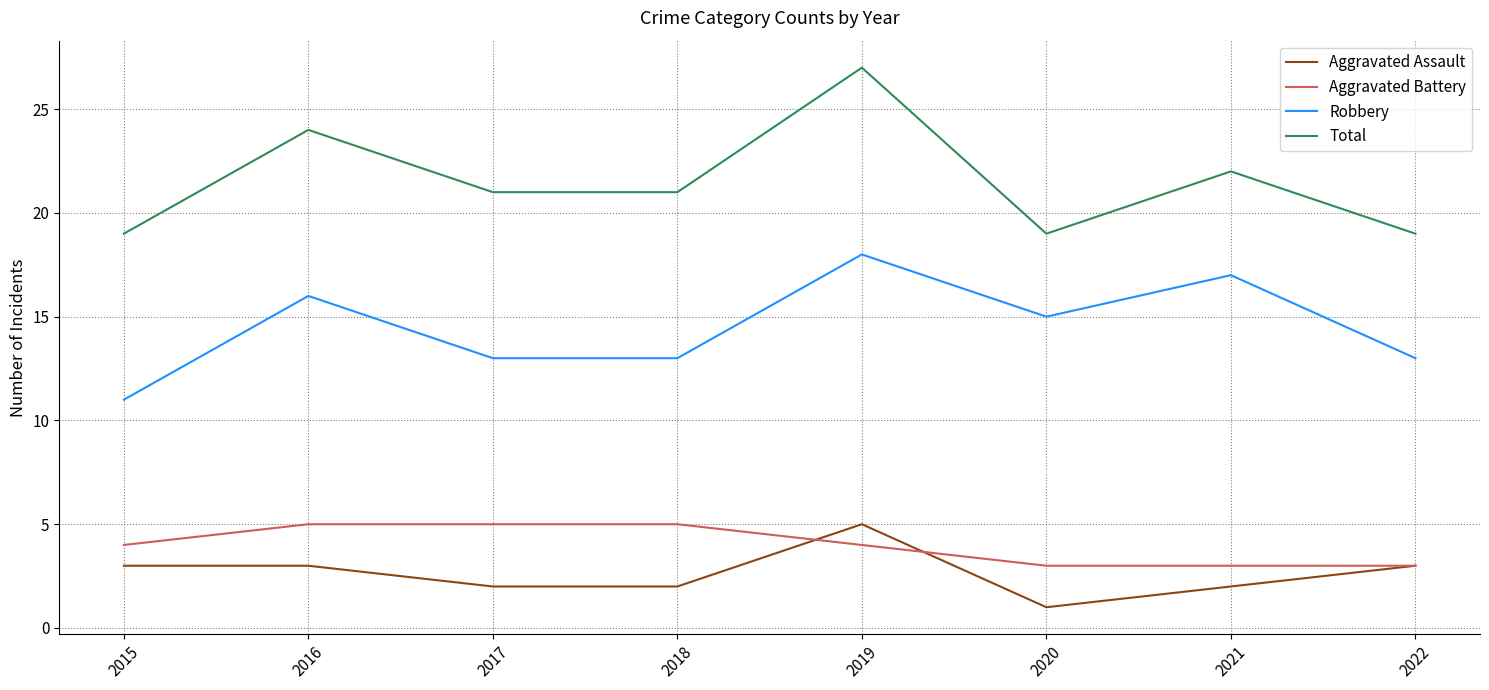

Which category has the lowest value across all series?

2020